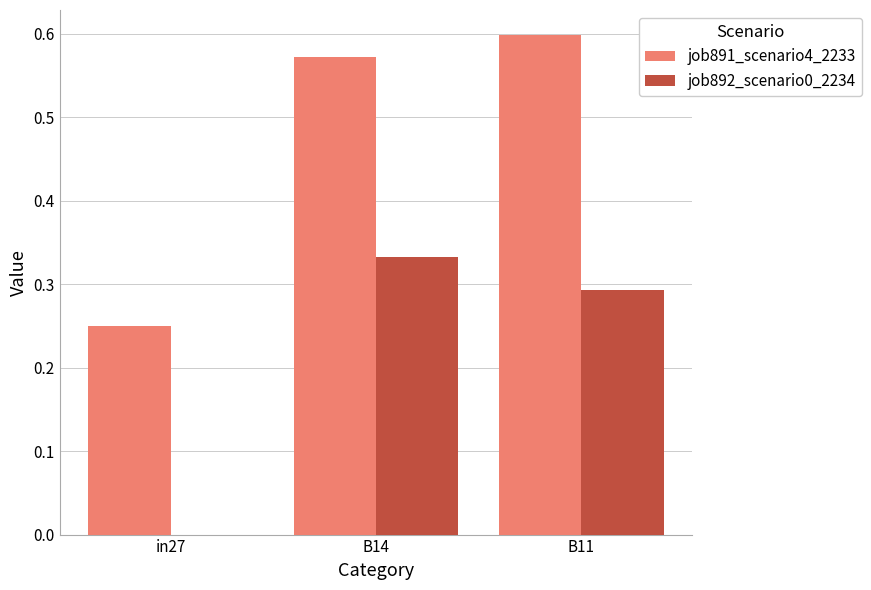

Which series has the widest spread of values?

job891_scenario4_2233